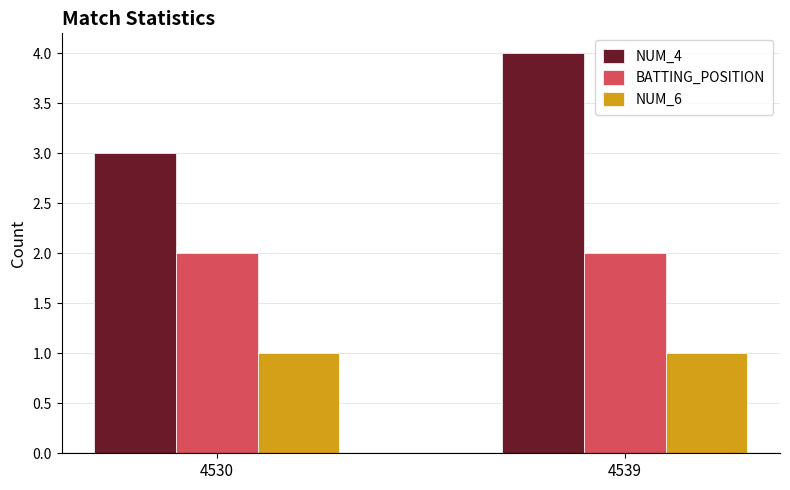

Which series has the largest total across all categories?

NUM_4